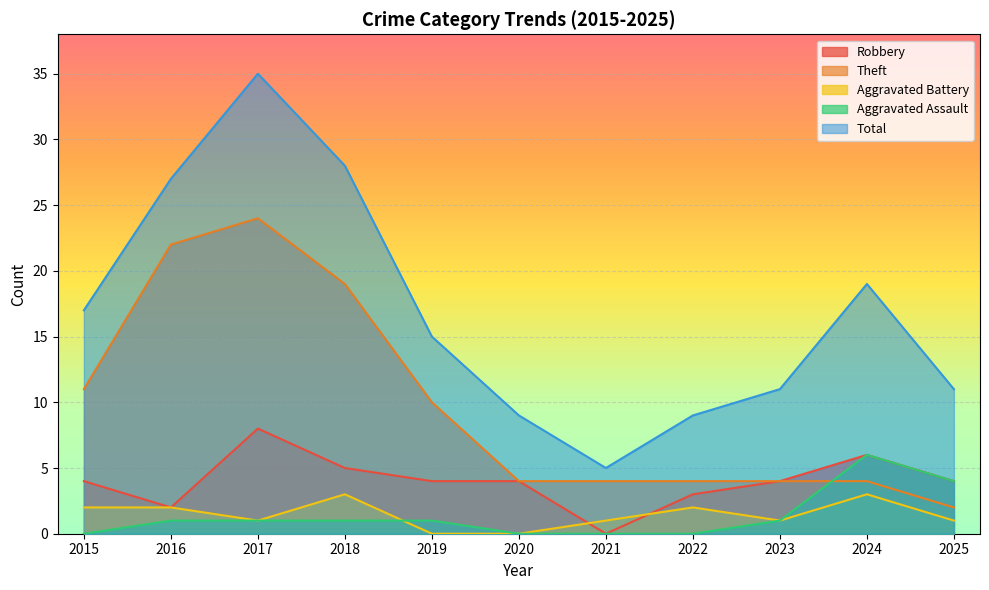

True or false: Robbery and Aggravated Assault cross at least once.

False